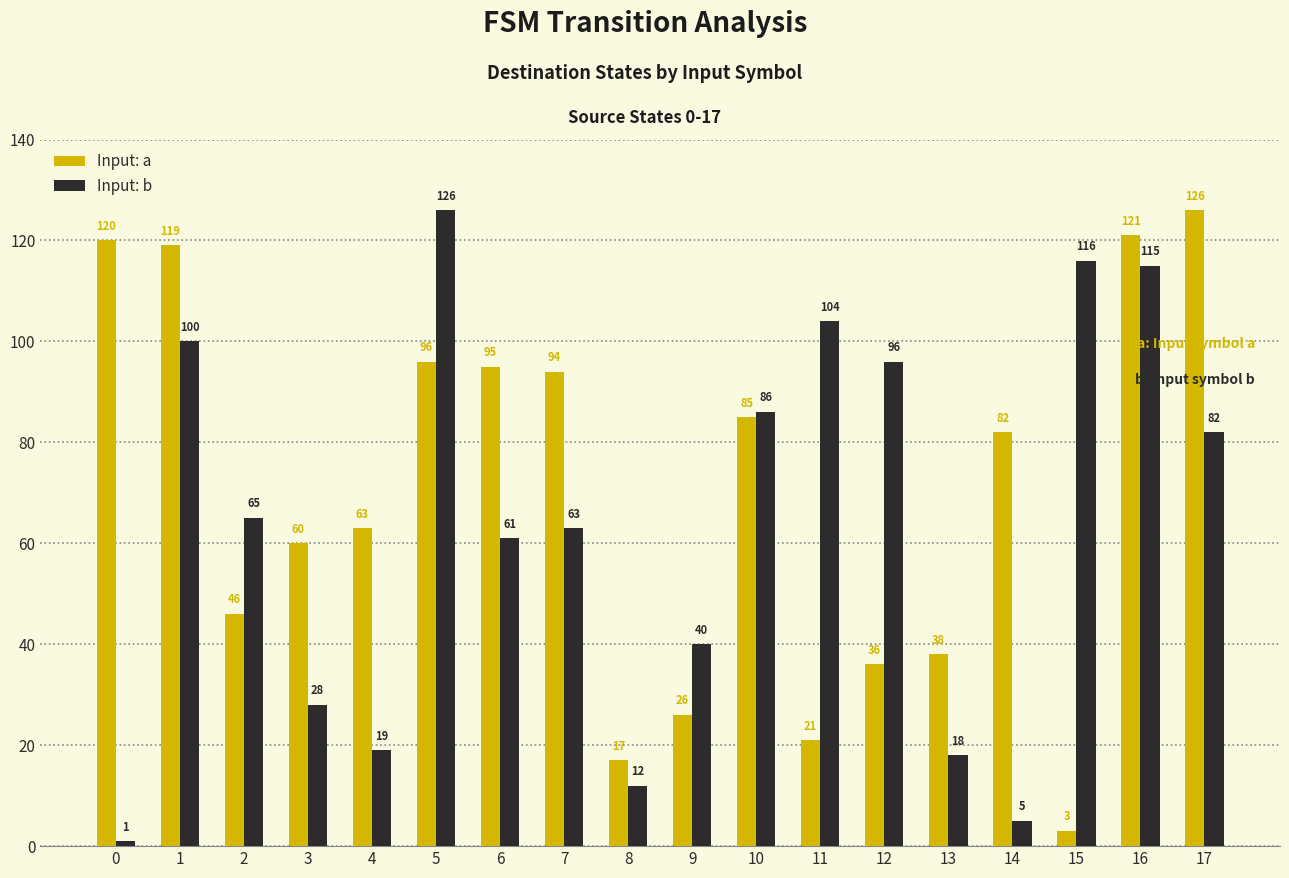

Does the chart contain any negative values?

No